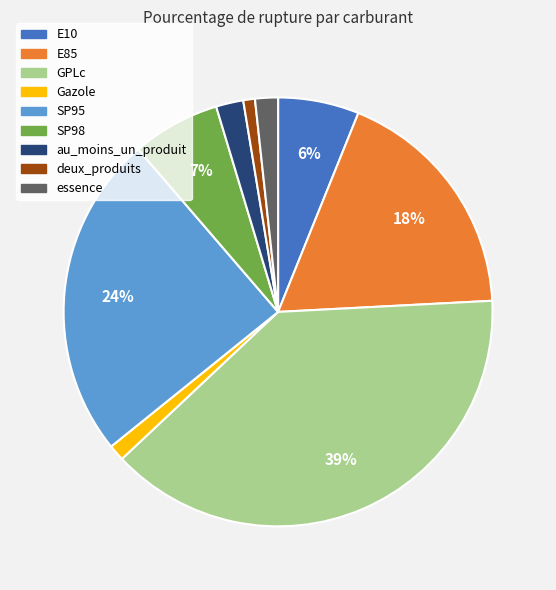

What is the largest slice in the pie chart?

GPLc